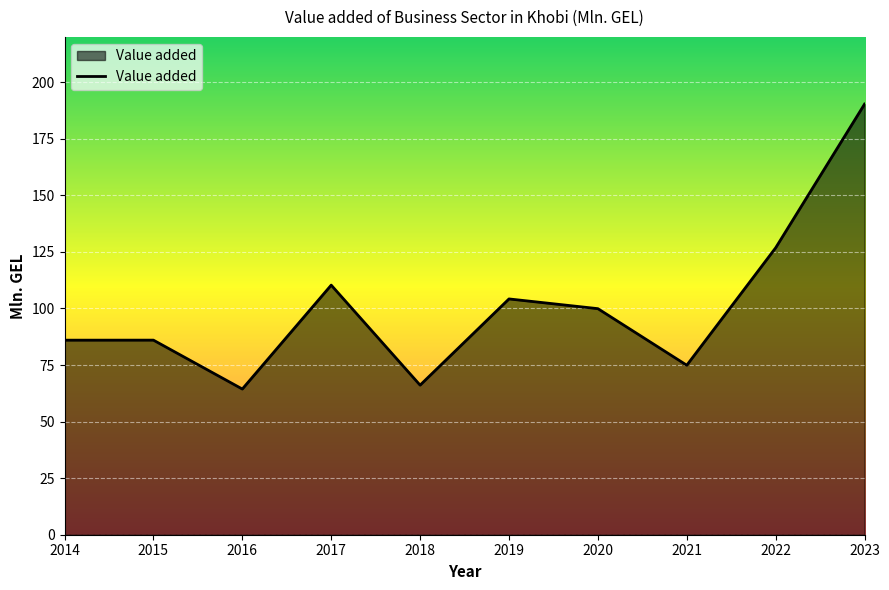

What is the difference between the maximum and minimum values?

125.9